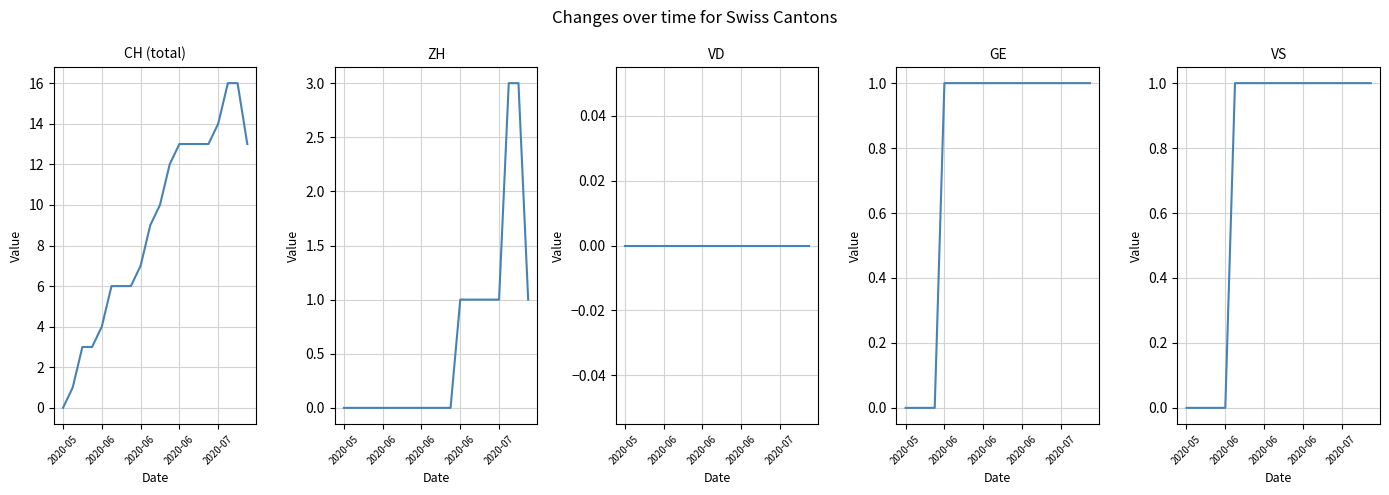

Which category has the highest value in the VD series?

2020-05